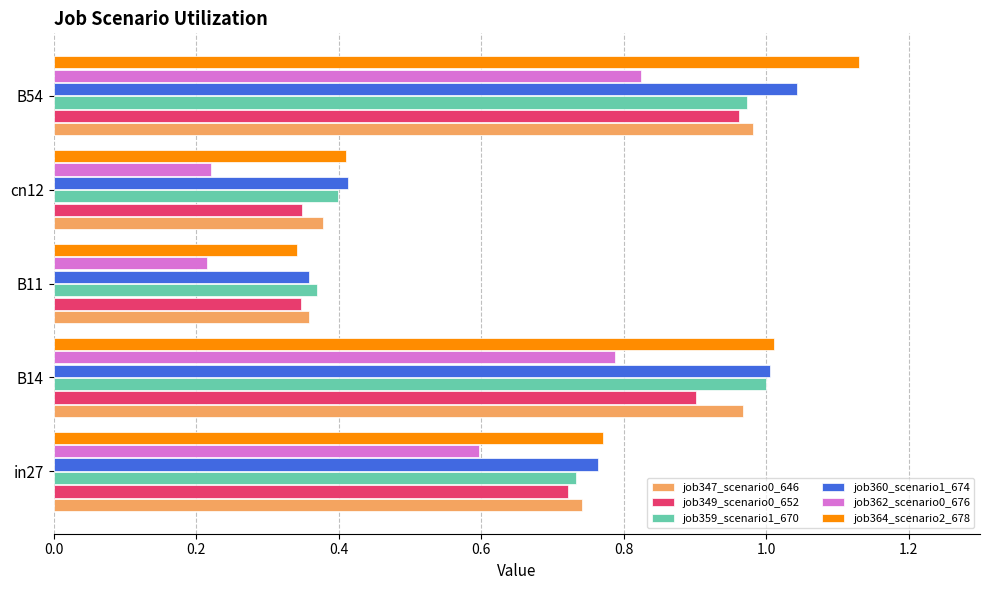

The job347_scenario0_646 series shows 0.6 at B14. True or false?

False